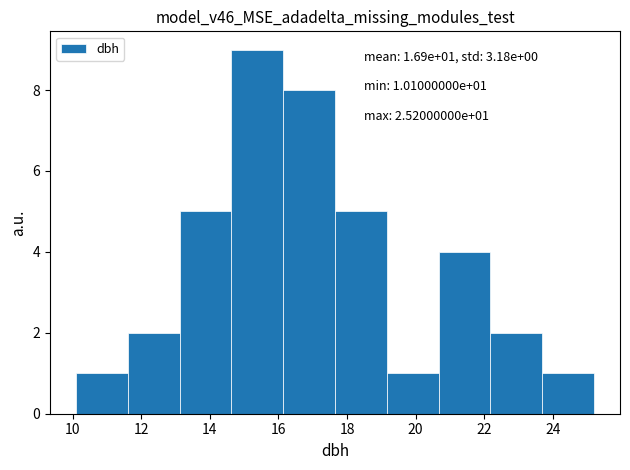

Over which range of the x-axis is the bar tallest?

14.6 to 16.2